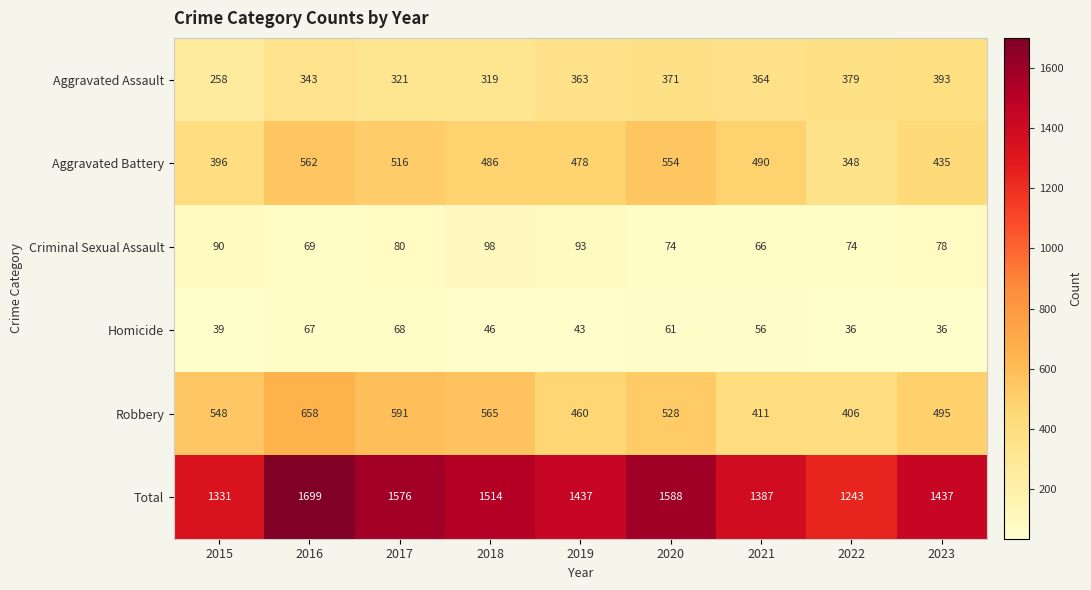

What is the difference between the highest and lowest values at 2019?

1394